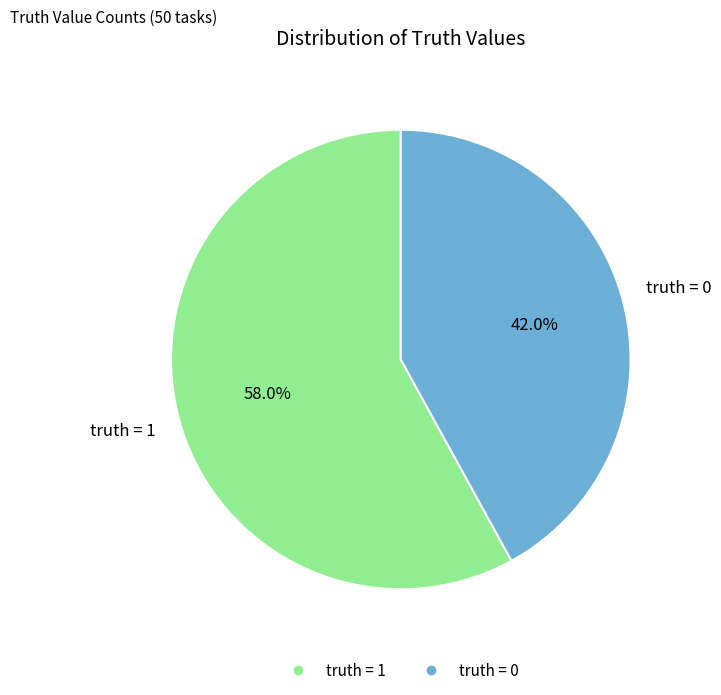

Does any single category account for the majority?

Yes